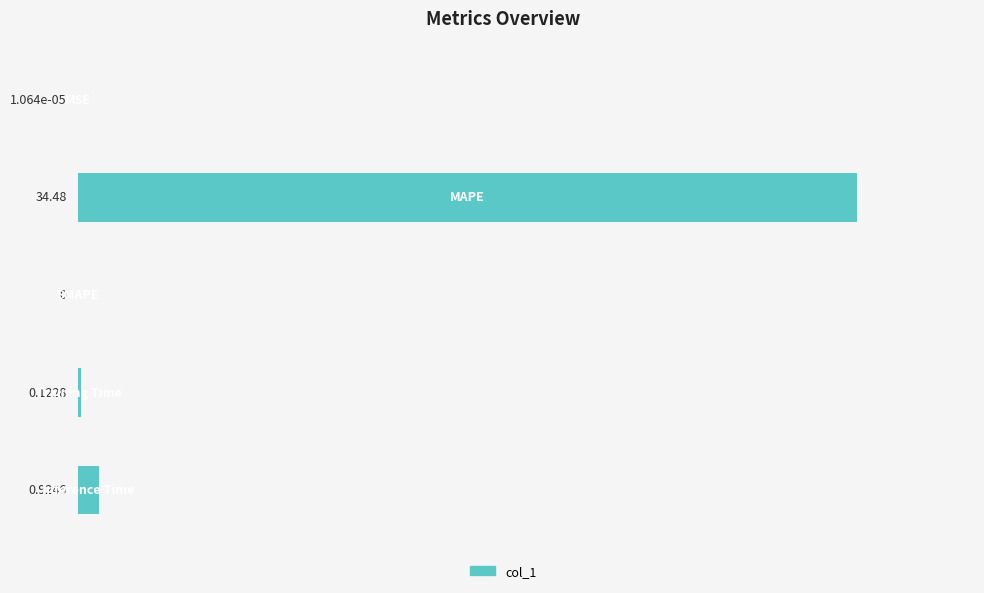

What is the sum of all values?

35.5